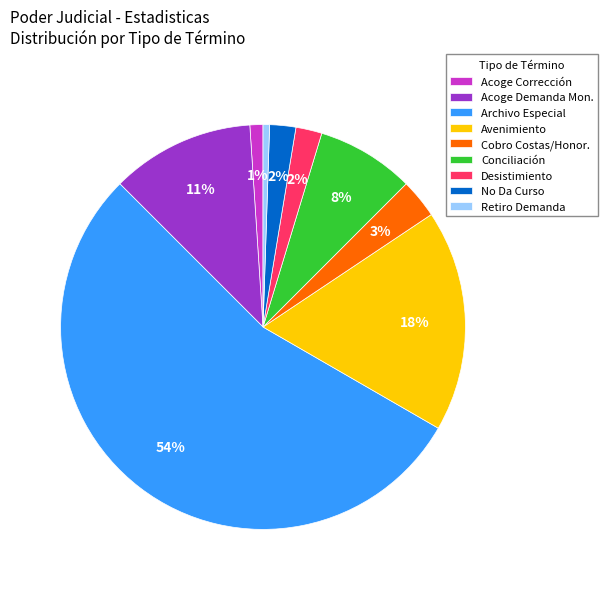

Between Desistimiento and Acoge Demanda Mon., which is larger?

Acoge Demanda Mon.